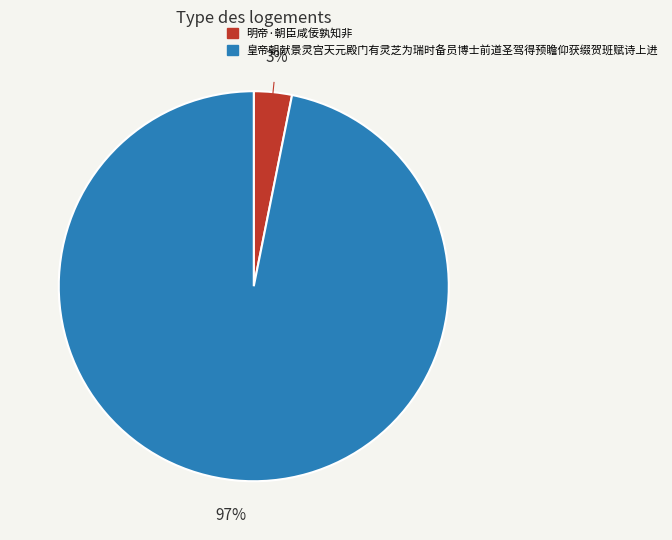

Which slice is the largest?

皇帝朝献景灵宫天元殿门有灵芝为瑞时备员博士前道圣驾得预瞻仰获缀贺班赋诗上进